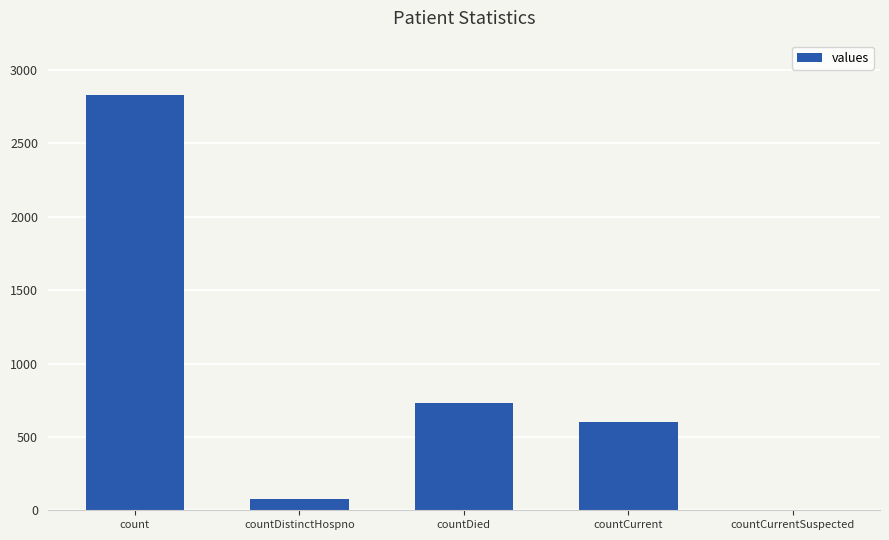

Reading right to left, extract all data points from this chart.

countCurrentSuspected=0	countCurrent=602	countDied=729	countDistinctHospno=75	count=2828